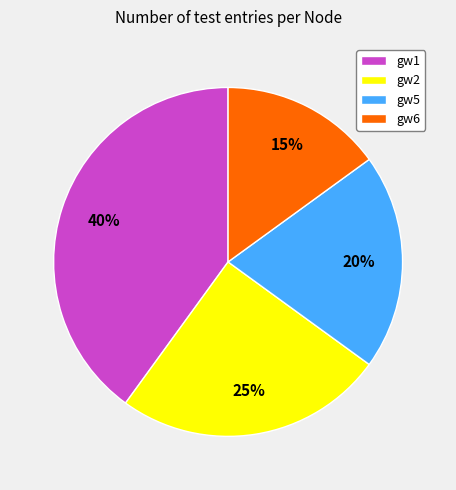

How many slices are in this pie chart?

4